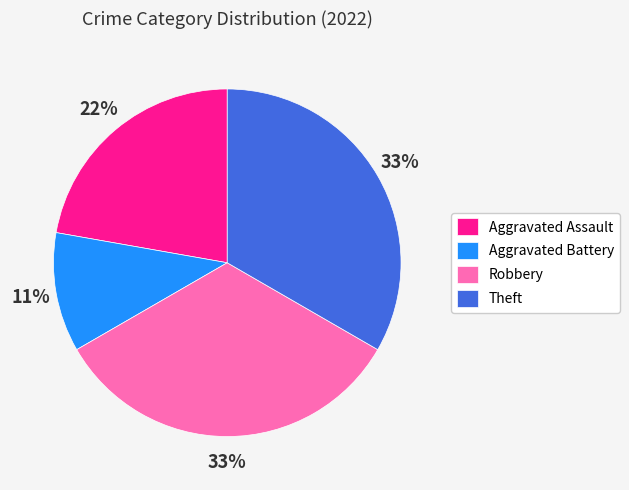

Approximately how many times larger is the value at Theft compared to Aggravated Battery?

3.0